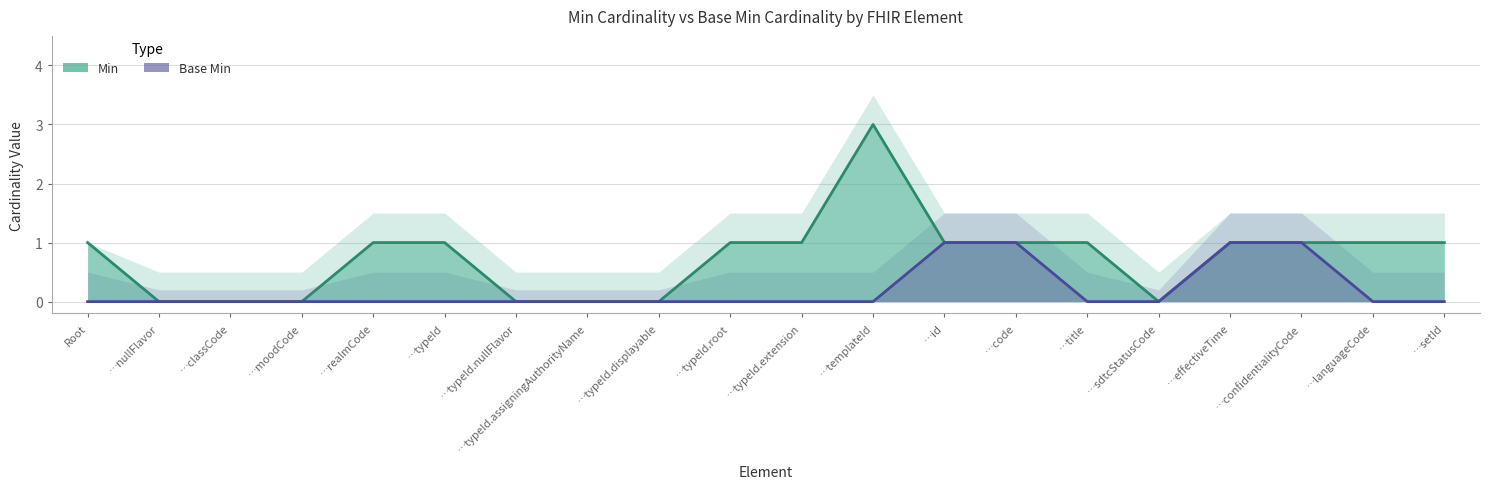

What is the maximum value for Min?

3